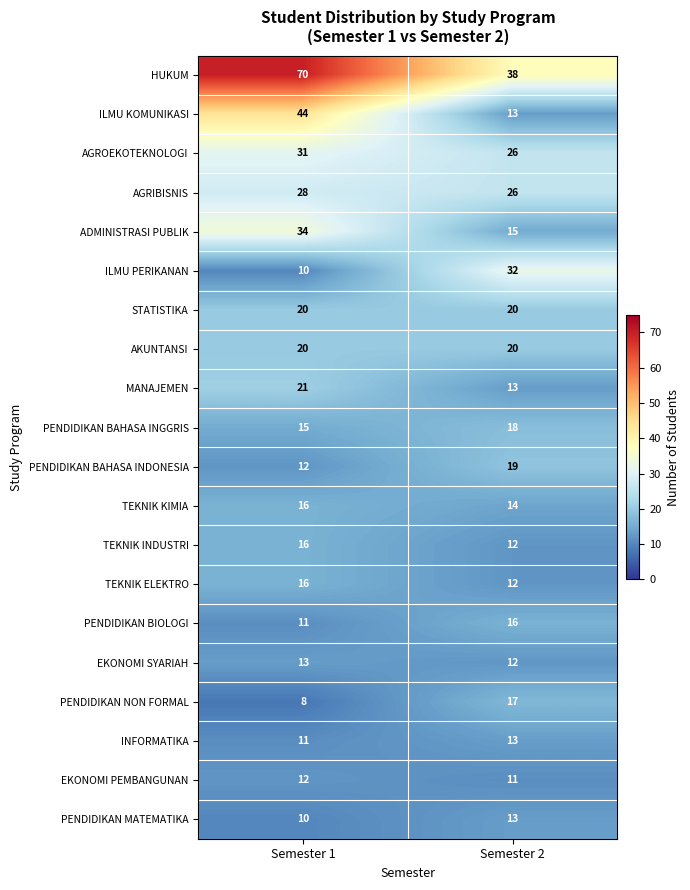

What is the total value across all series at Semester 2?

360